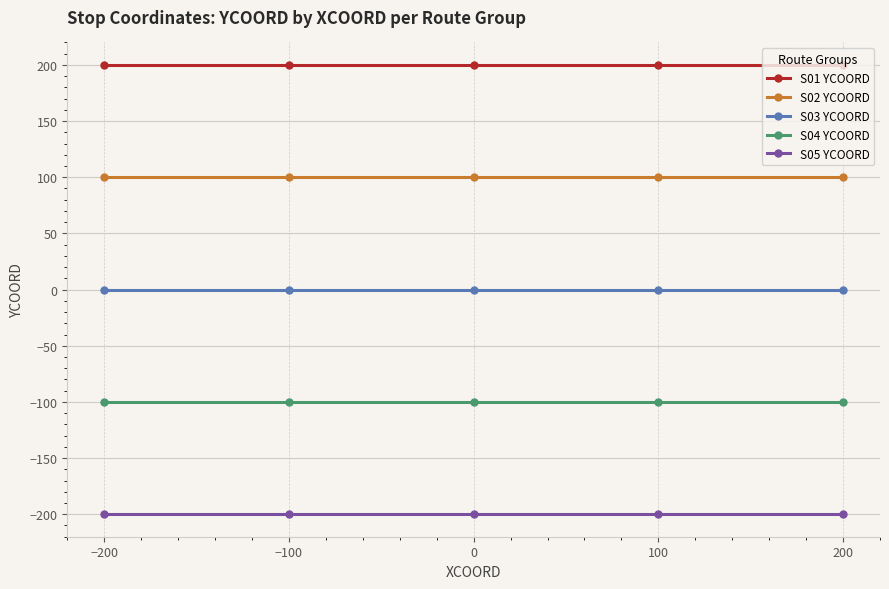

Rank the series at 200 from lowest to highest value.

S05 YCOORD, S04 YCOORD, S03 YCOORD, S02 YCOORD, S01 YCOORD